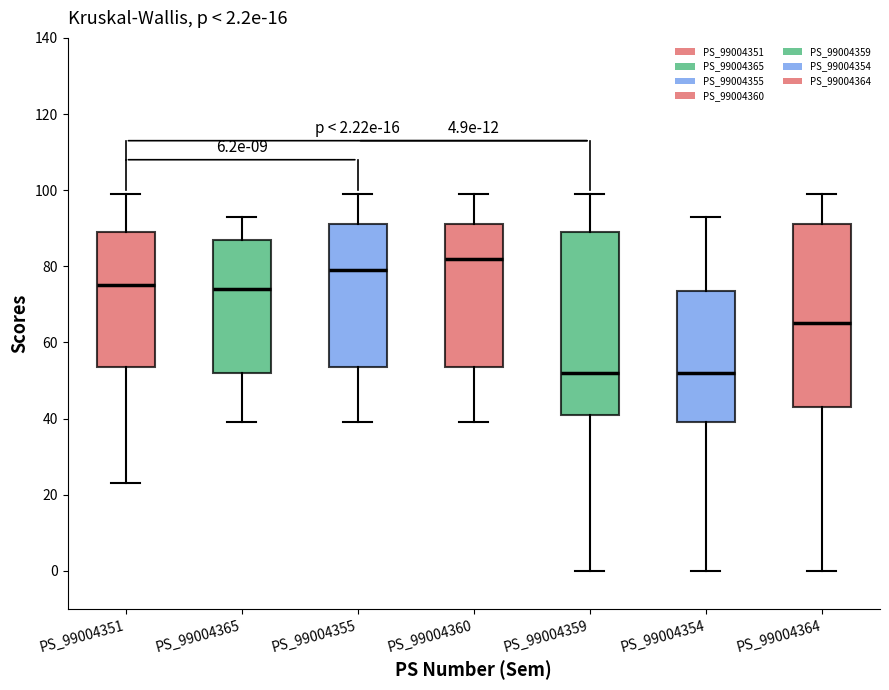

Which box's median line is the highest?

PS_99004360